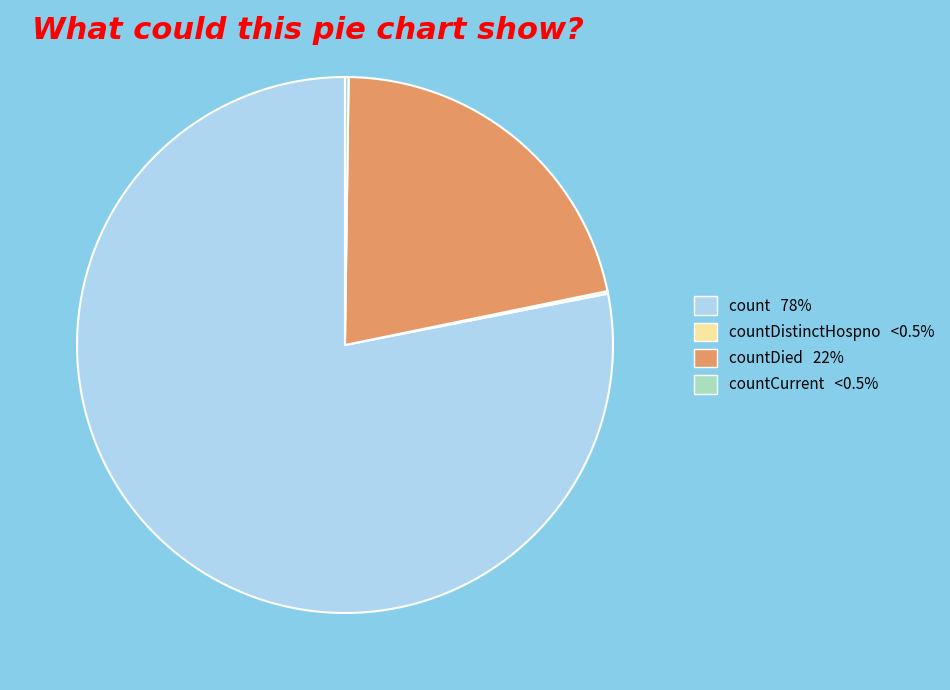

Is there a majority slice in this chart?

Yes